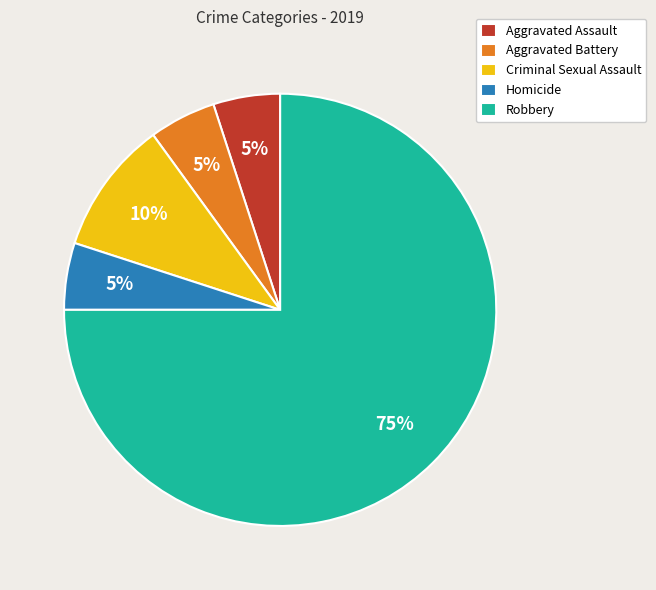

Is the sum of Criminal Sexual Assault and Robbery greater than half?

Yes